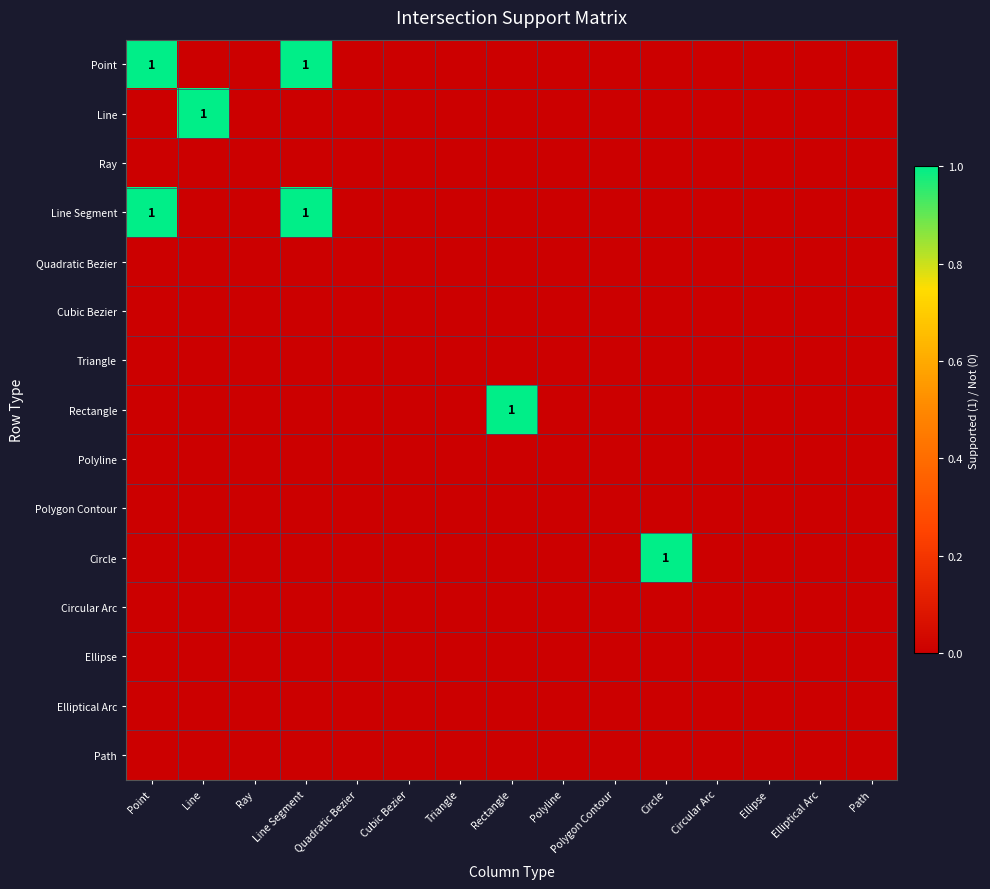

The Line Segment series shows 1 at Point. True or false?

True